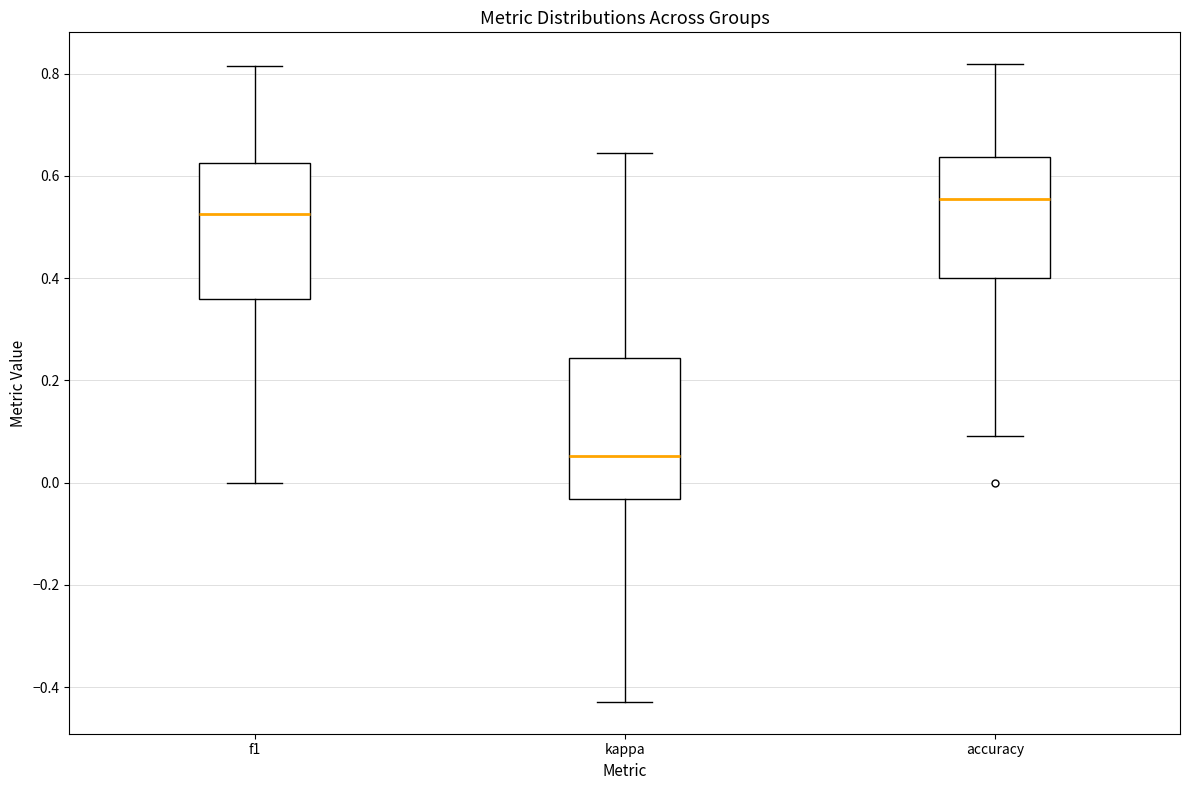

Reading left to right, read every box against the y-axis: the position of its median line, the range the box covers, and the ends of its whiskers. The values are not printed on the chart, so give them approximately, as read against the axis.

f1: median 0.52, box 0.36 to 0.62, whiskers 0.00 to 0.82
kappa: median 0.06, box -0.04 to 0.24, whiskers -0.42 to 0.64
accuracy: median 0.56, box 0.40 to 0.64, whiskers 0.10 to 0.82